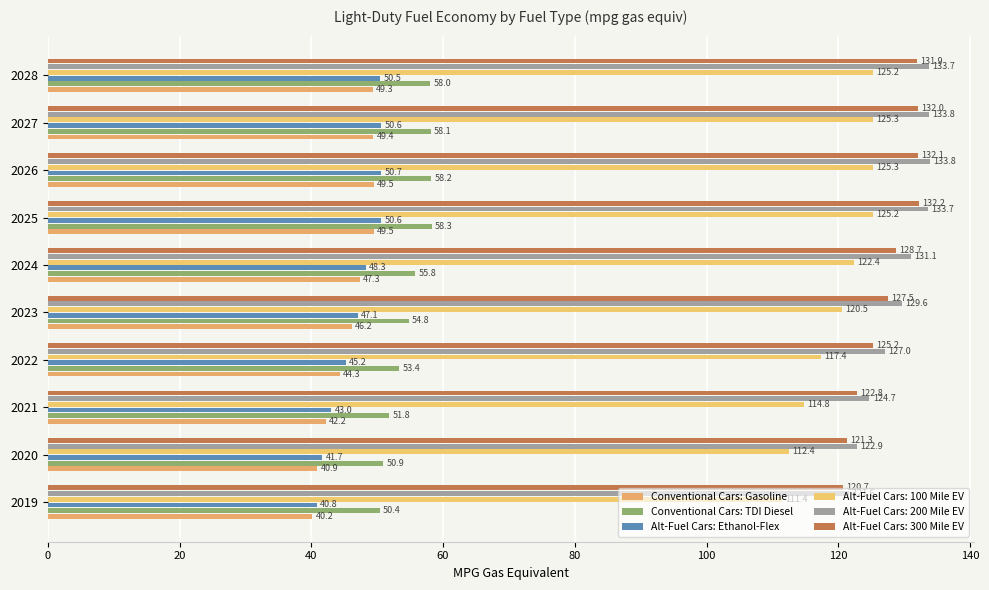

How many data points in Conventional Cars: Gasoline are less than 47?

5